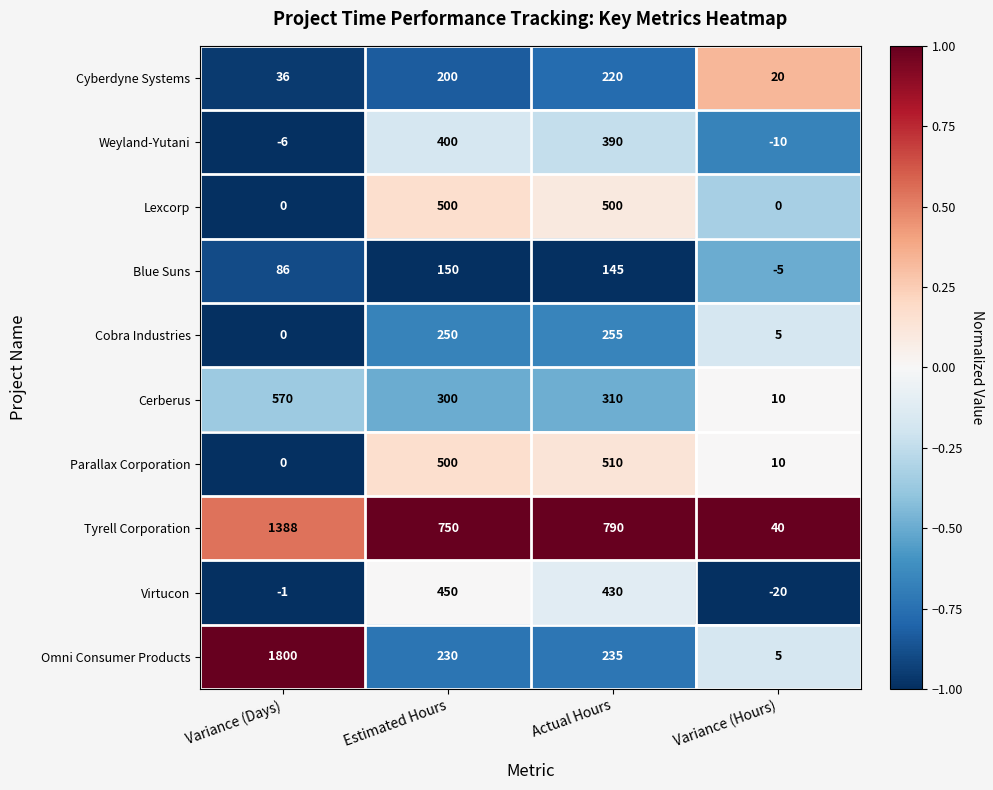

Read the Weyland-Yutani value at Actual Hours, to the nearest 5.

390